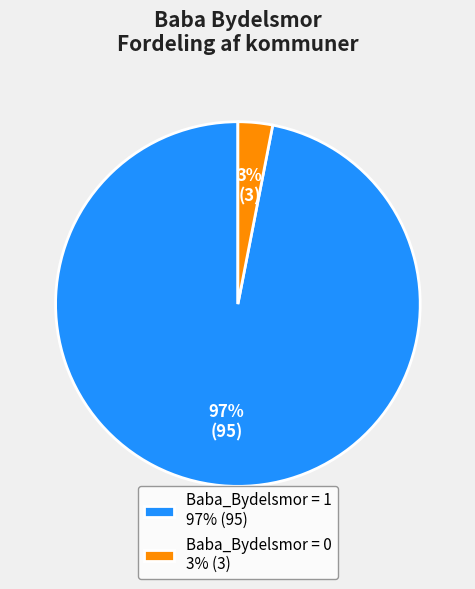

To the nearest percent, what is the average slice percentage?

50%